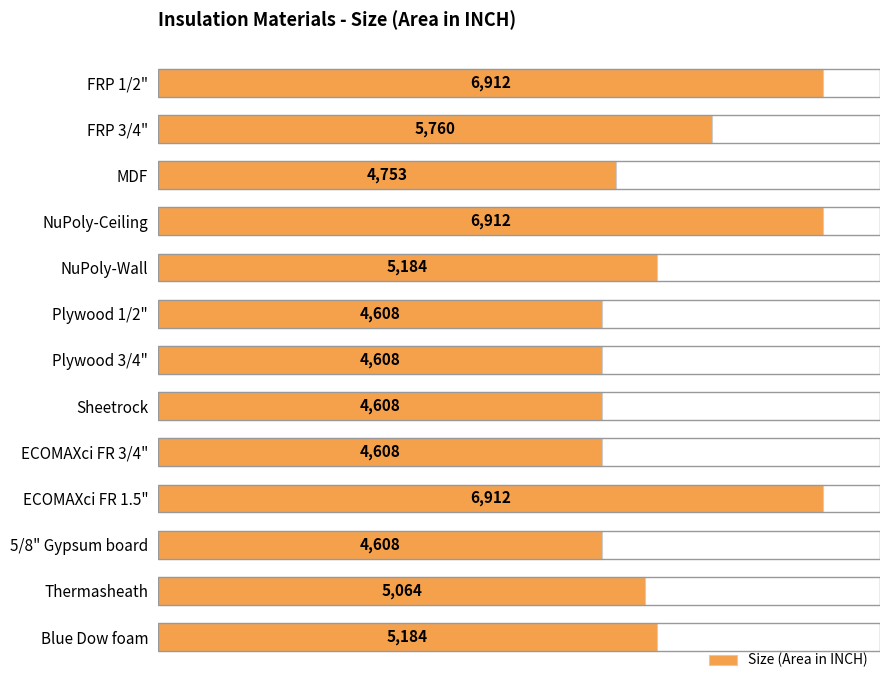

True or false: the data shows 5184 at NuPoly-Wall.

True